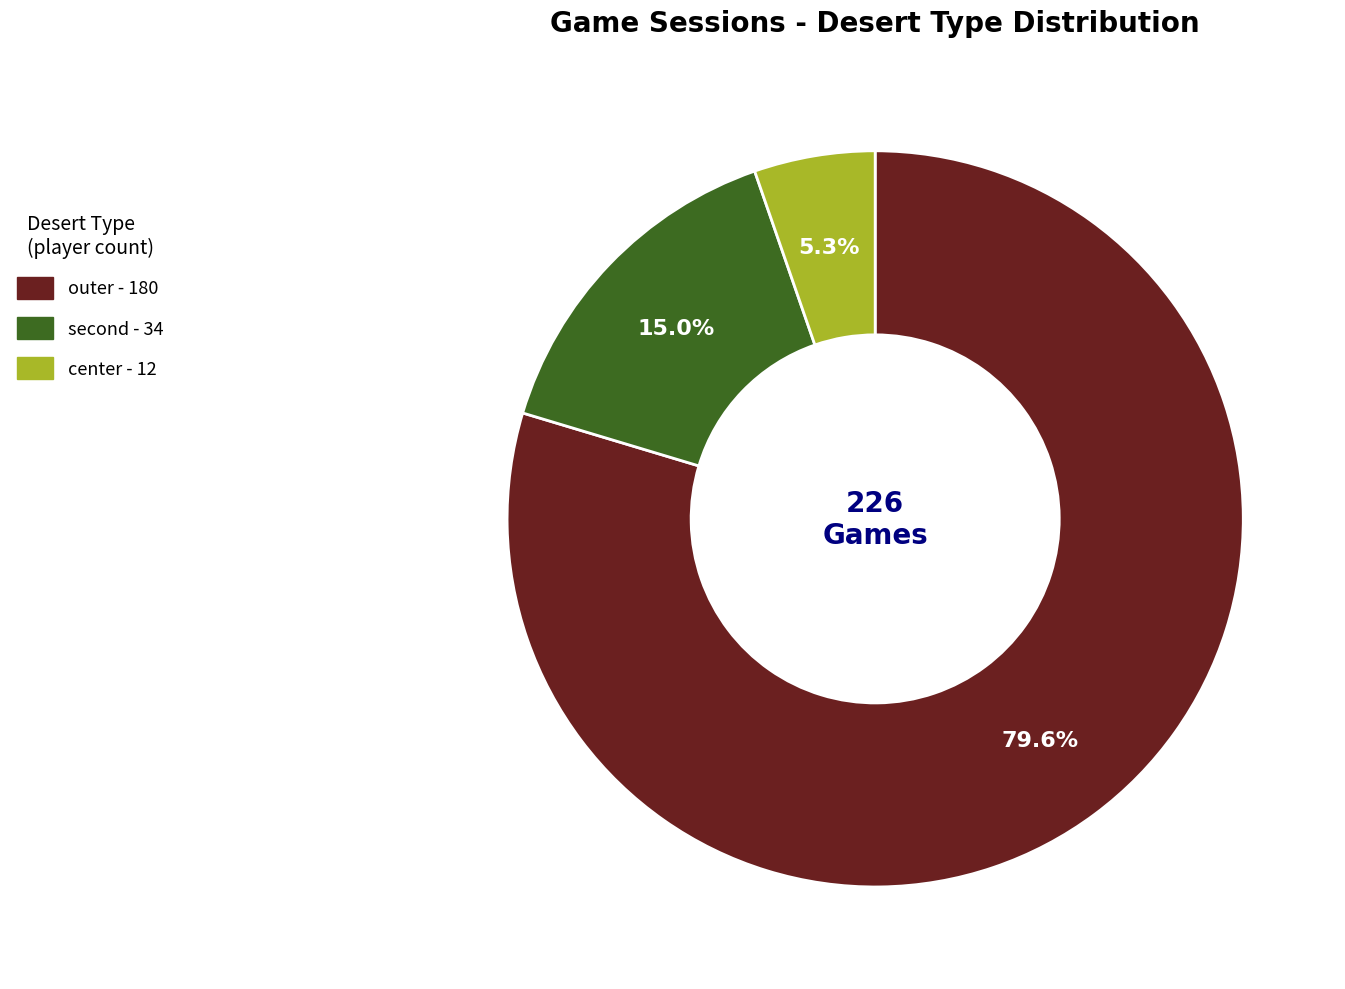

Does any single category account for the majority?

Yes